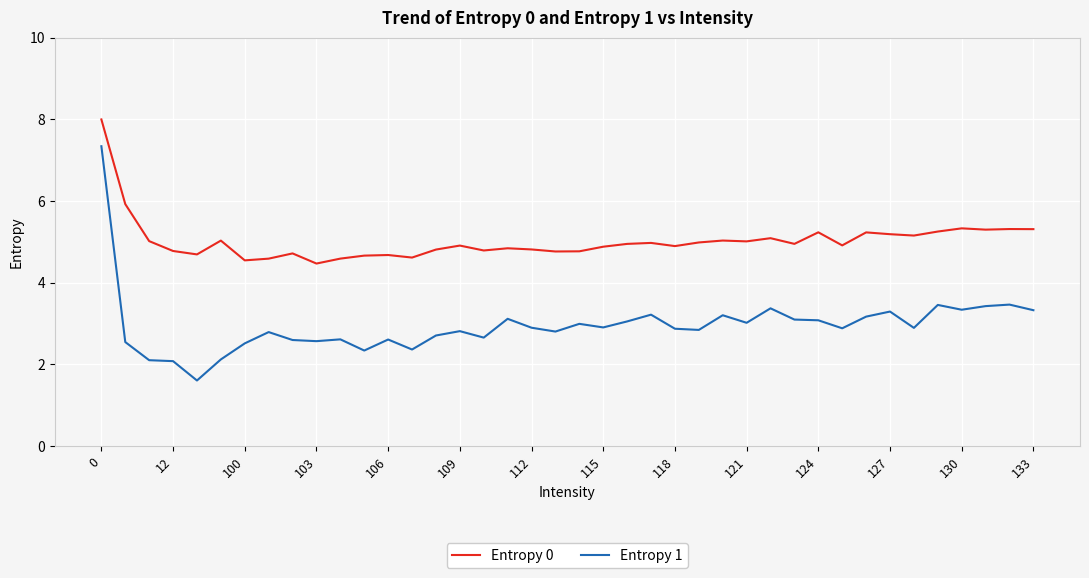

Which series has the largest total across all categories?

Entropy 0